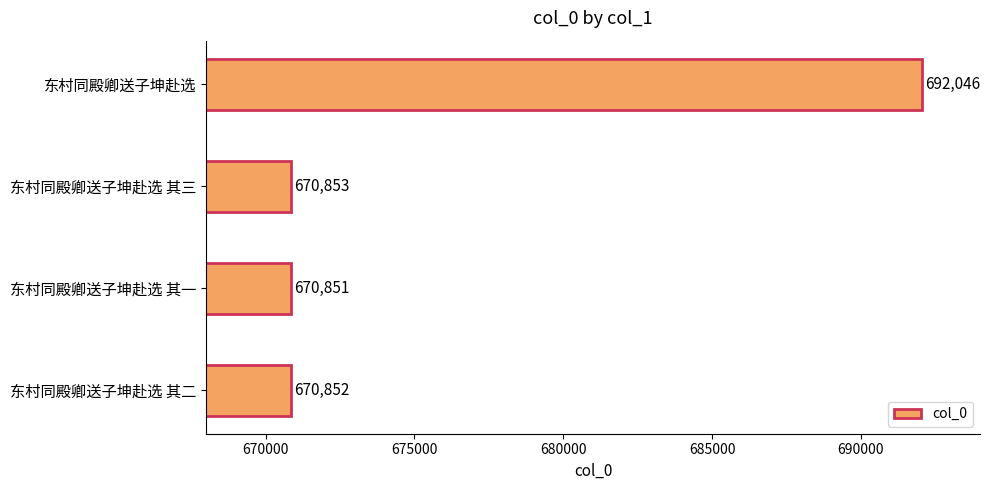

What is the sum of all values?

2704602